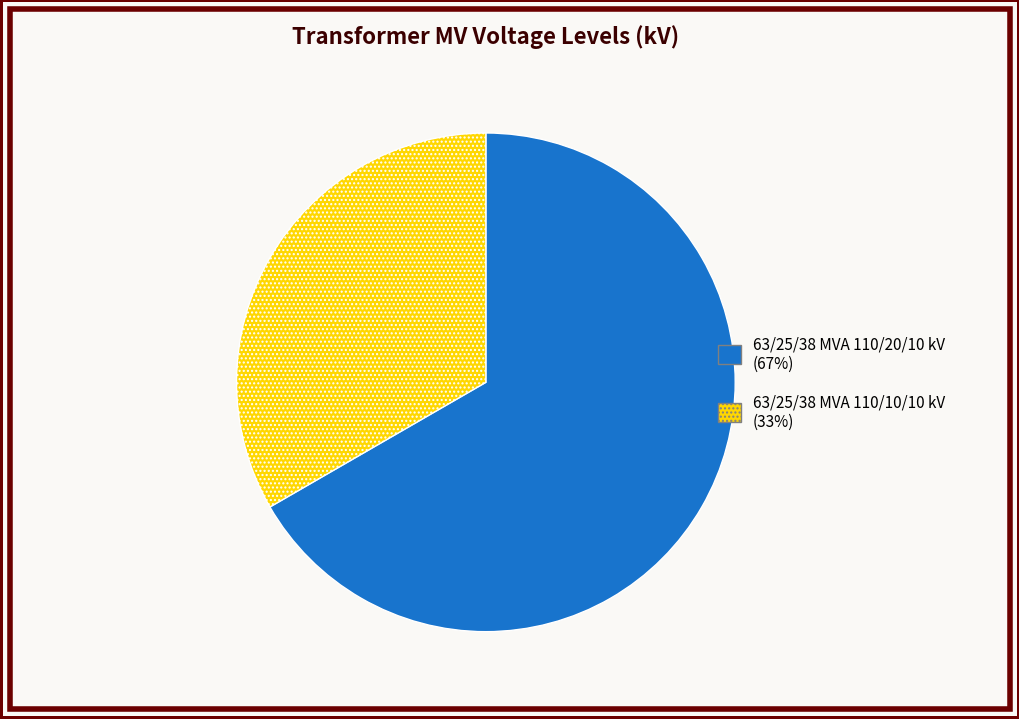

Combined, do 63/25/38 MVA 110/10/10 kV and 63/25/38 MVA 110/20/10 kV account for over 50%?

Yes